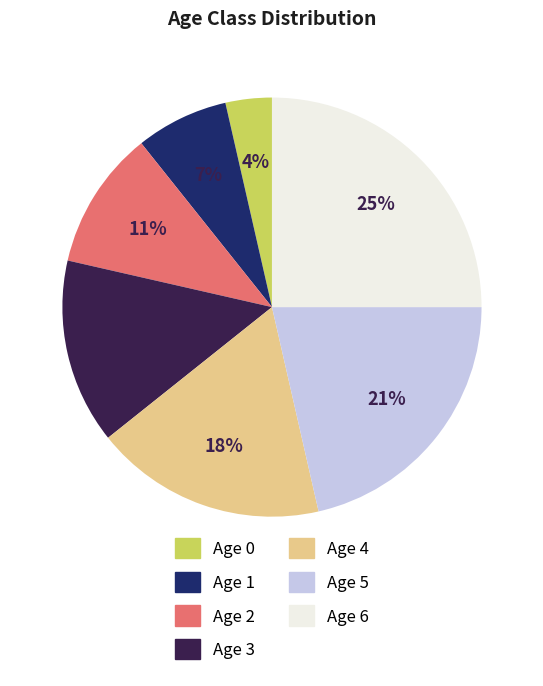

To the nearest percent, what portion does Age 0 represent?

4%